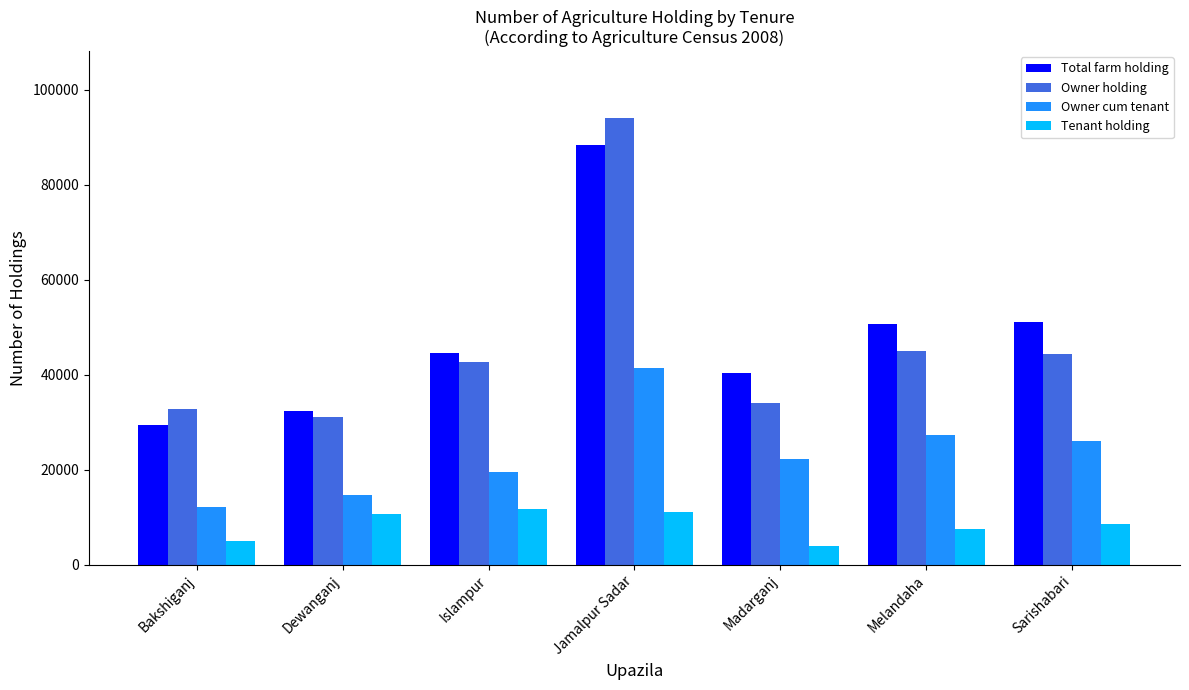

Read the Owner cum tenant value at Madarganj, to the nearest 10.

22280